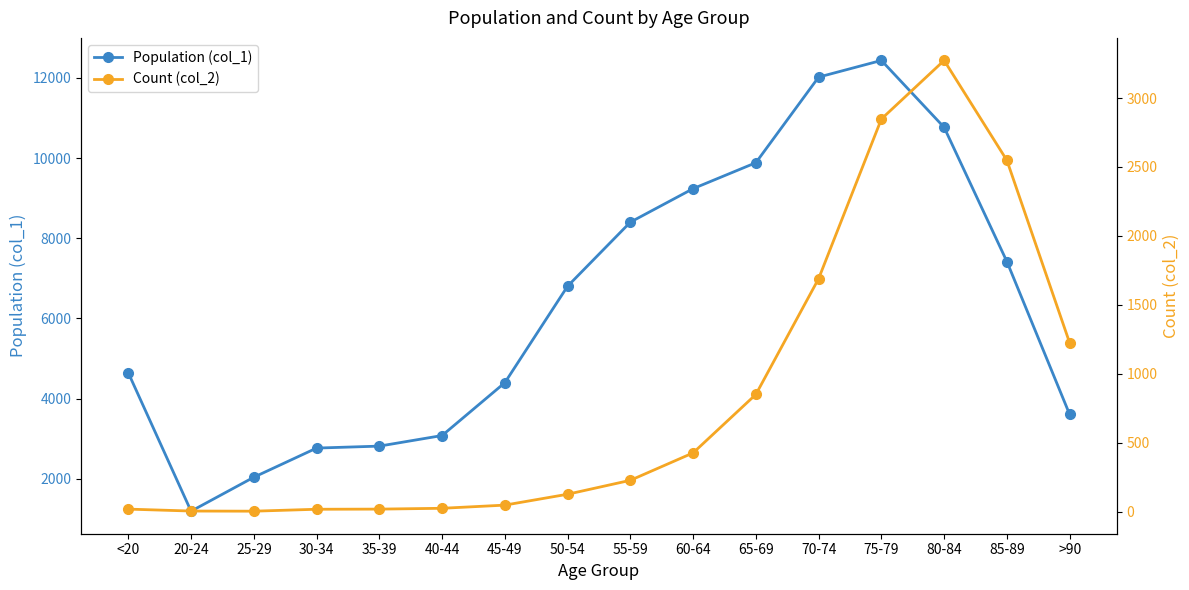

What is the label of the 12th point from the right?

35-39